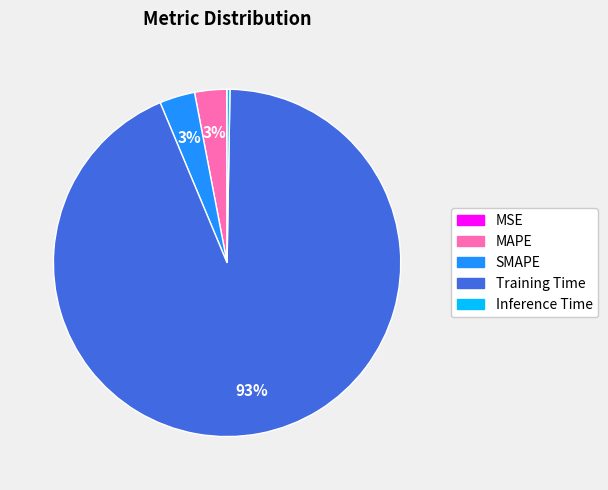

Is Training Time the majority of the pie?

Yes